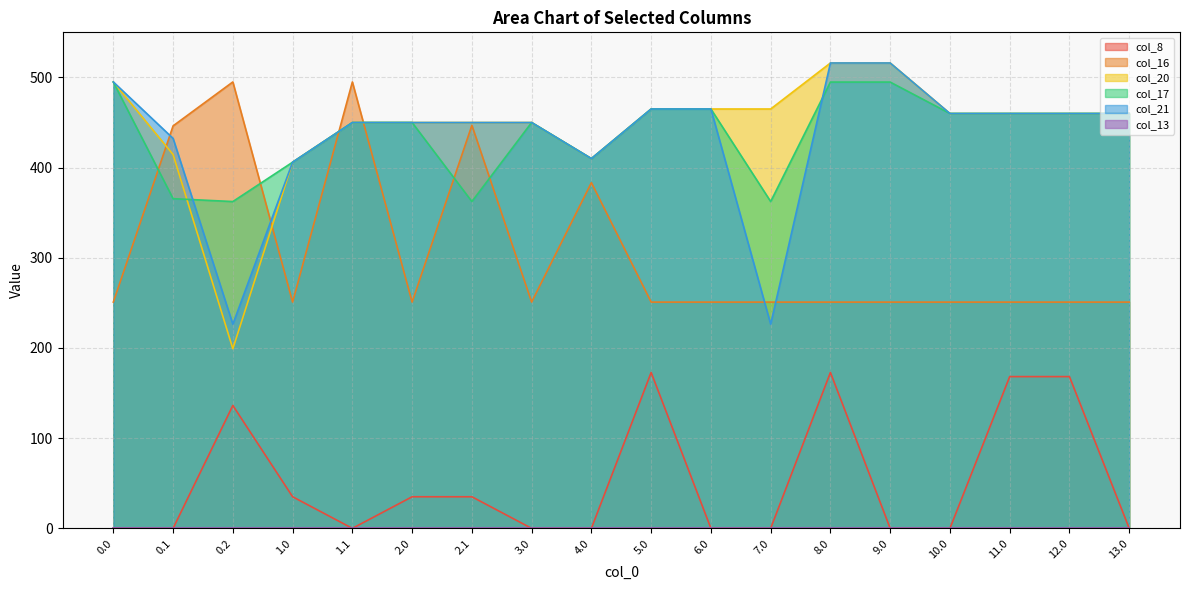

Rank the categories by col_17 value from lowest to highest.

0.2, 2.1, 7.0, 0.1, 1.0, 4.0, 1.1, 2.0, 3.0, 10.0, 11.0, 12.0, 13.0, 5.0, 6.0, 8.0, 9.0, 0.0